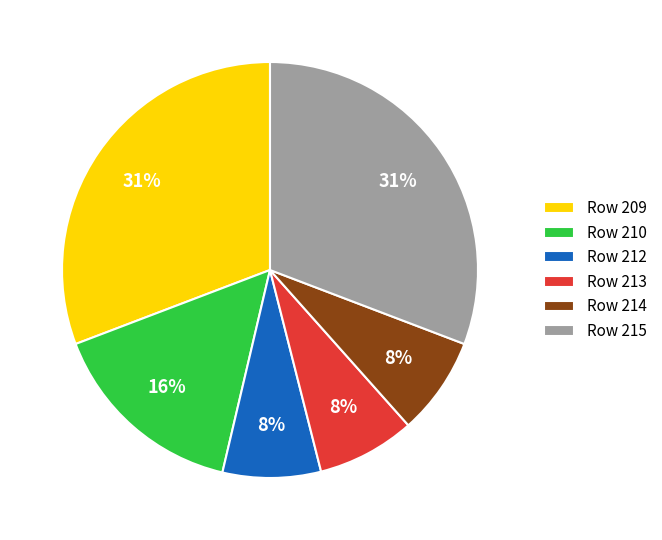

Combined, do Row 210 and Row 212 account for over 50%?

No